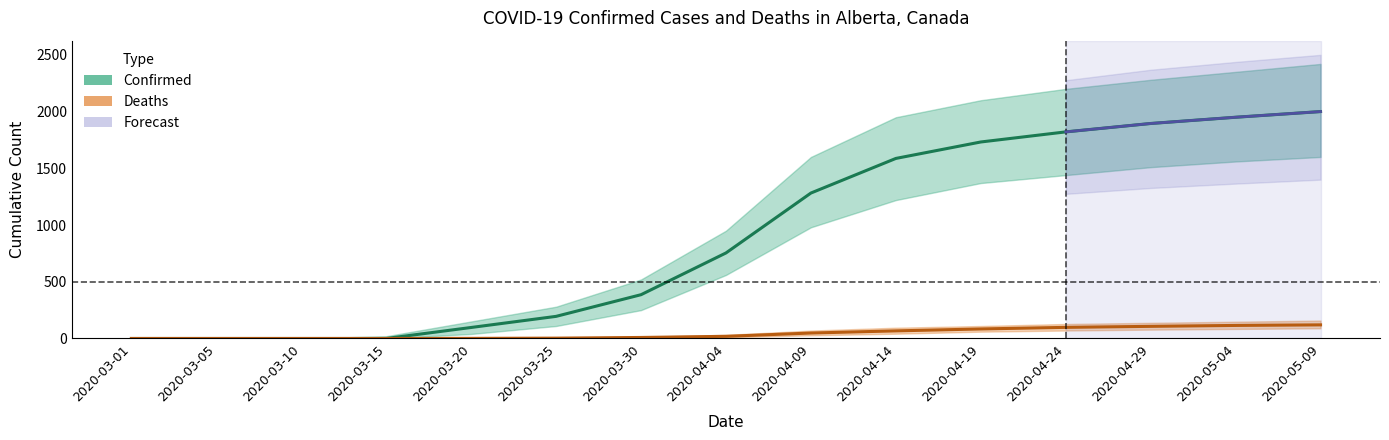

At which category is the sum across all series the highest?

2020-05-09